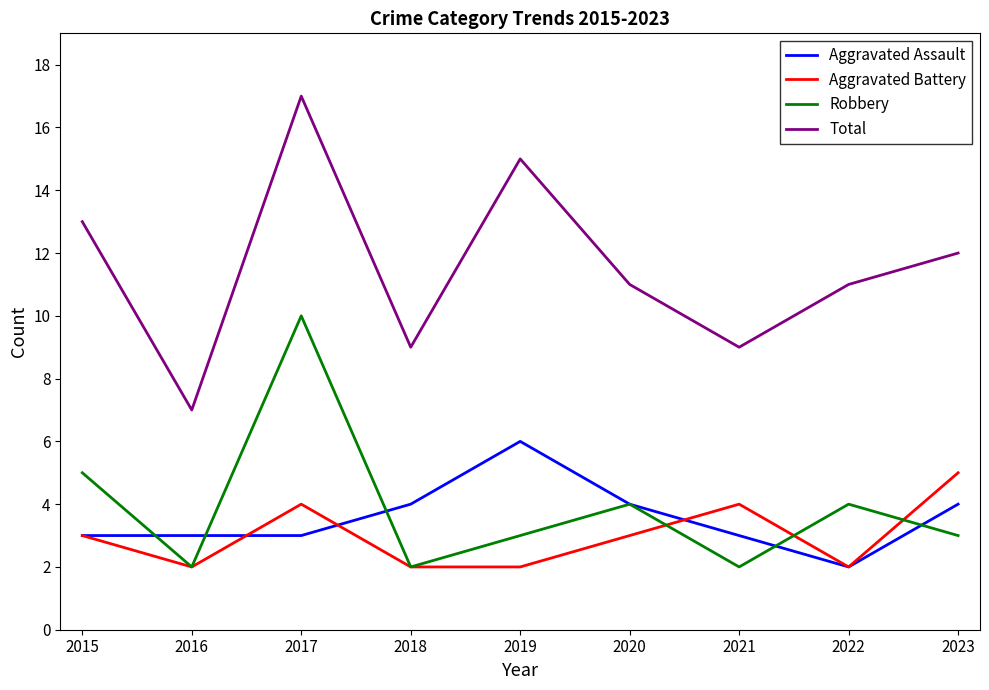

Which series has the largest total across all categories?

Total